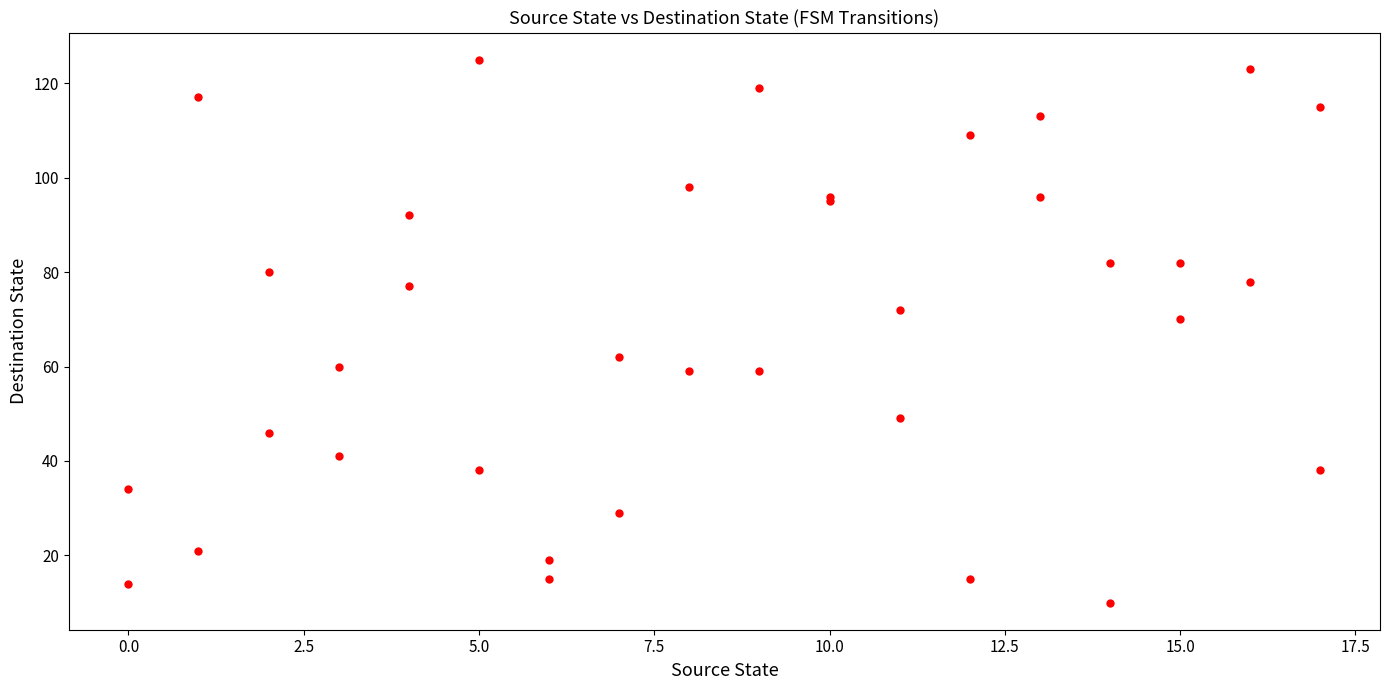

What Y value in the scatter plot is closest to 67?

70